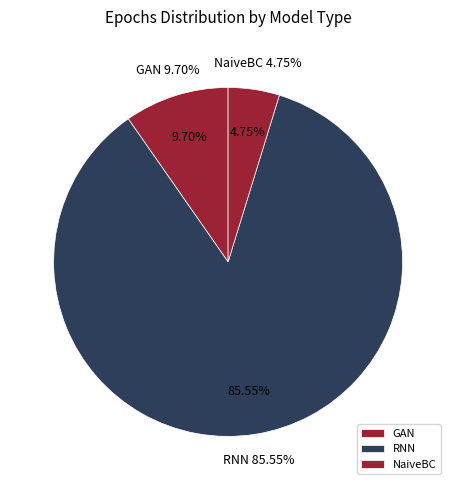

The RNN (NaiveBC=False, RNN=True) slice represents 98% of the pie. True or false?

False